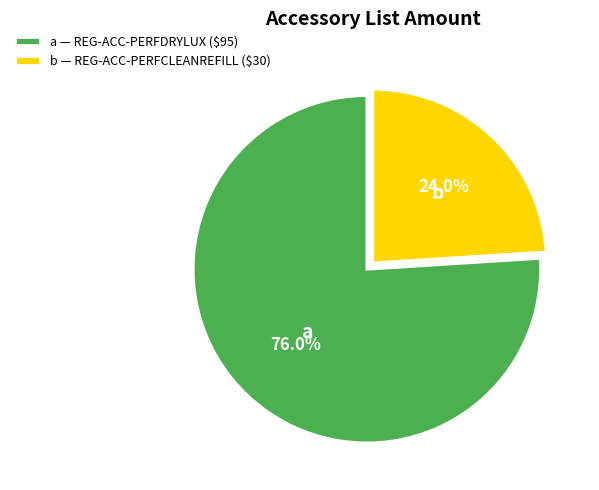

How much of the chart is everything except b — REG-ACC-PERFCLEANREFILL ($30)?

76.0%